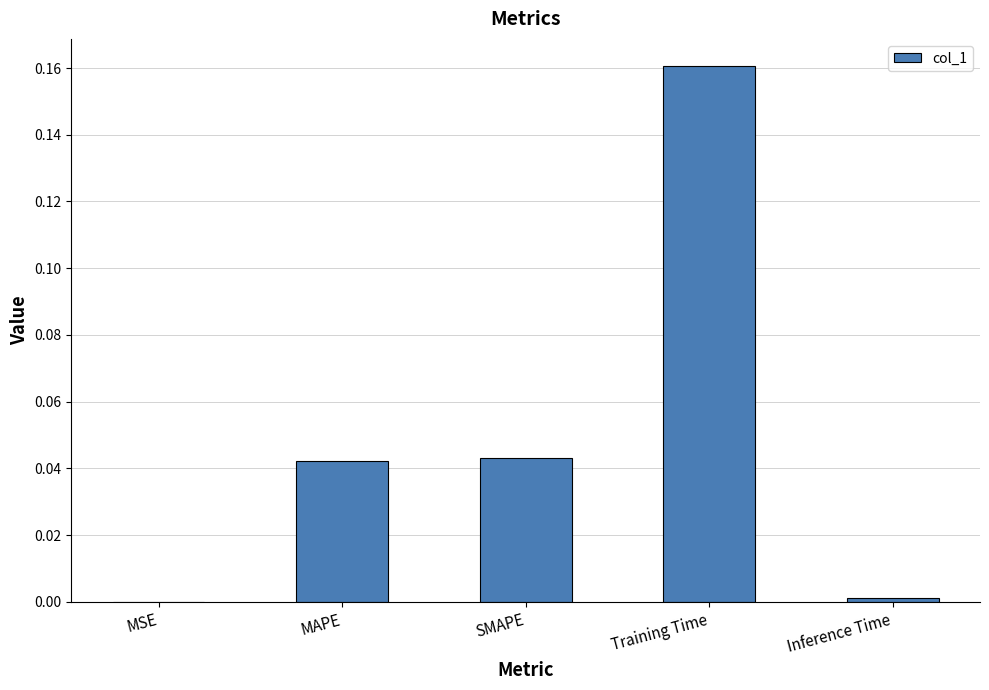

At which category does the chart reach its peak across all series?

Training Time